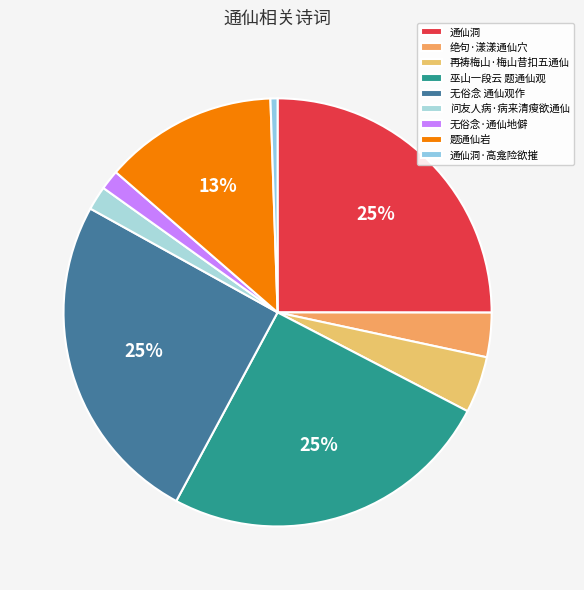

Is it true that 通仙洞 is 14% of the pie?

False